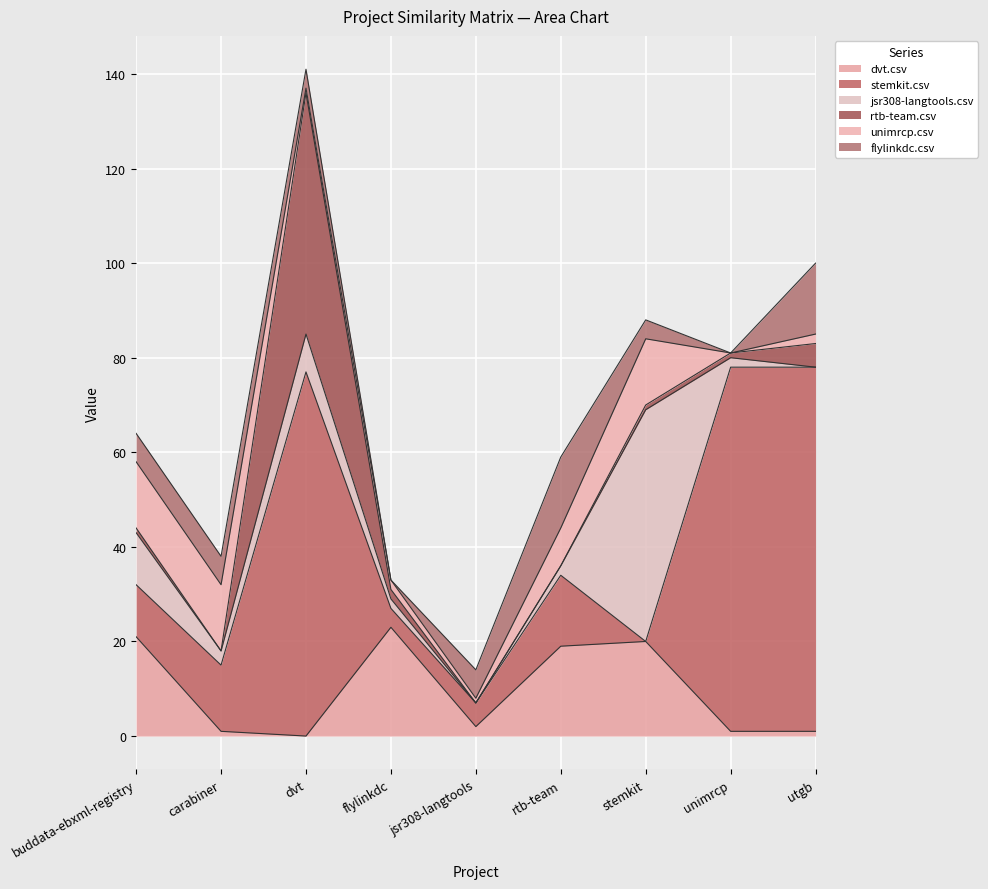

How many interior local peaks does the unimrcp.csv series have?

2